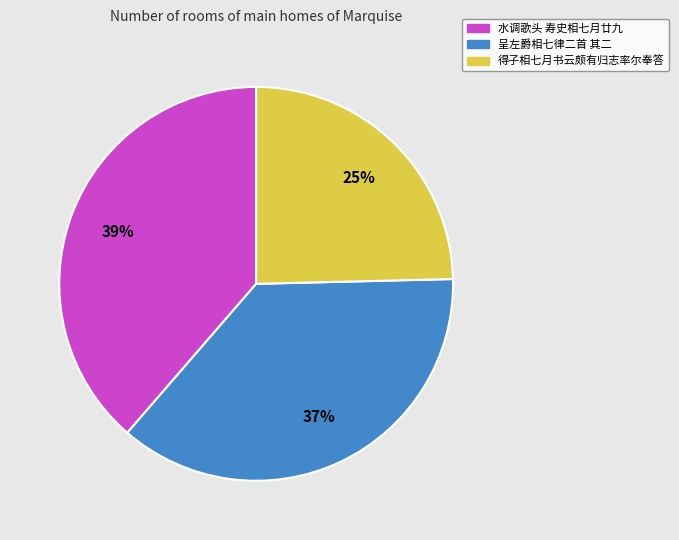

Combined, do 得子相七月书云颇有归志率尔奉答 and 水调歌头 寿史相七月廿九 account for over 50%?

Yes